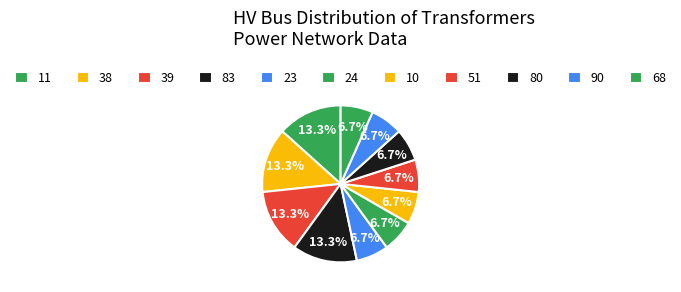

How many slices are in this pie chart?

11